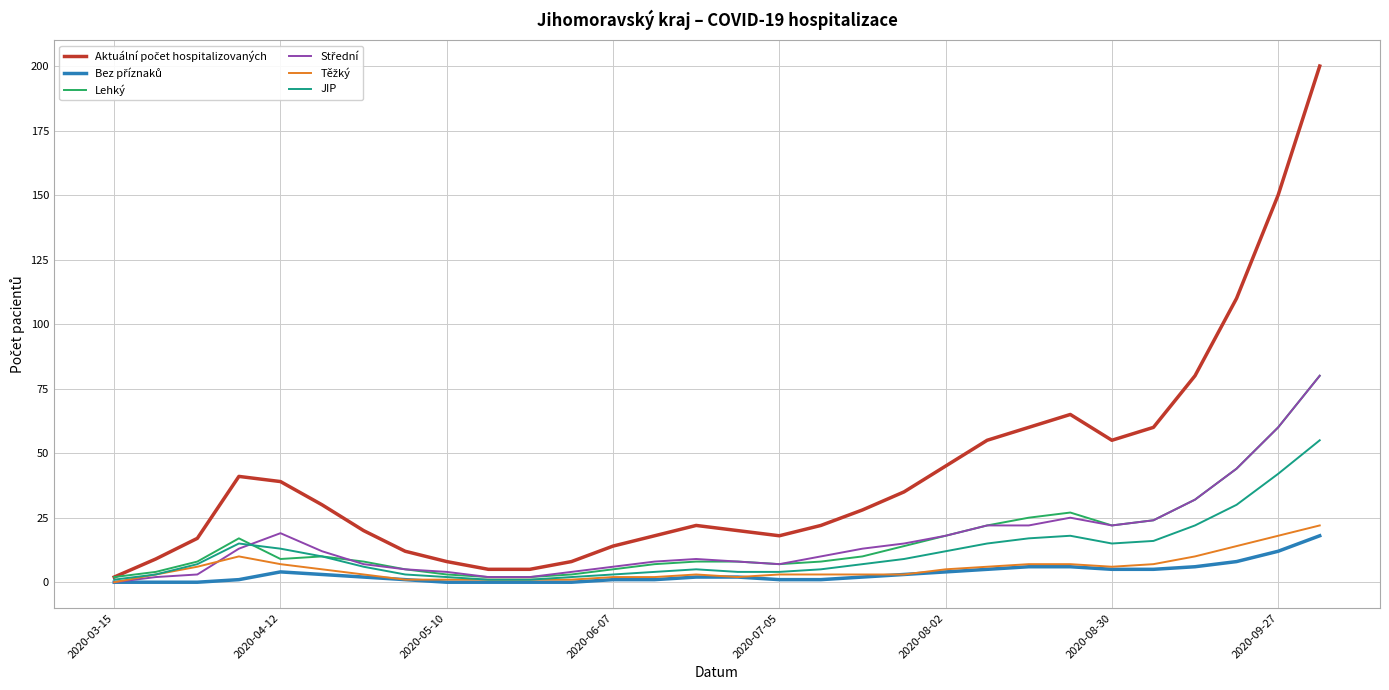

What is the greatest value displayed?

200